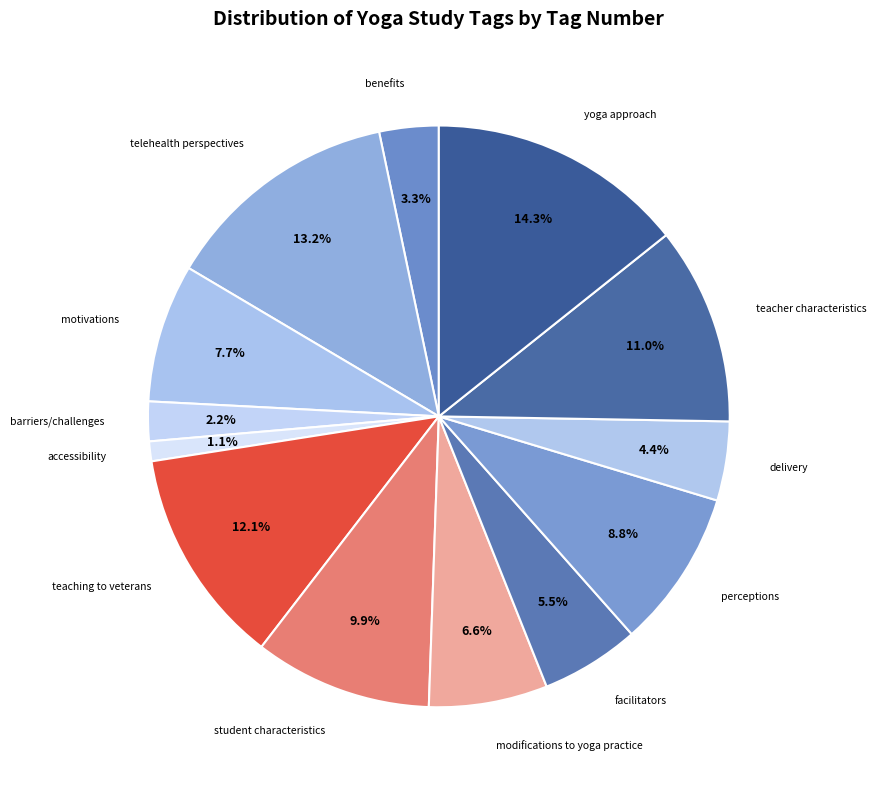

Approximately how many times larger is the value at teacher characteristics compared to facilitators?

2.0